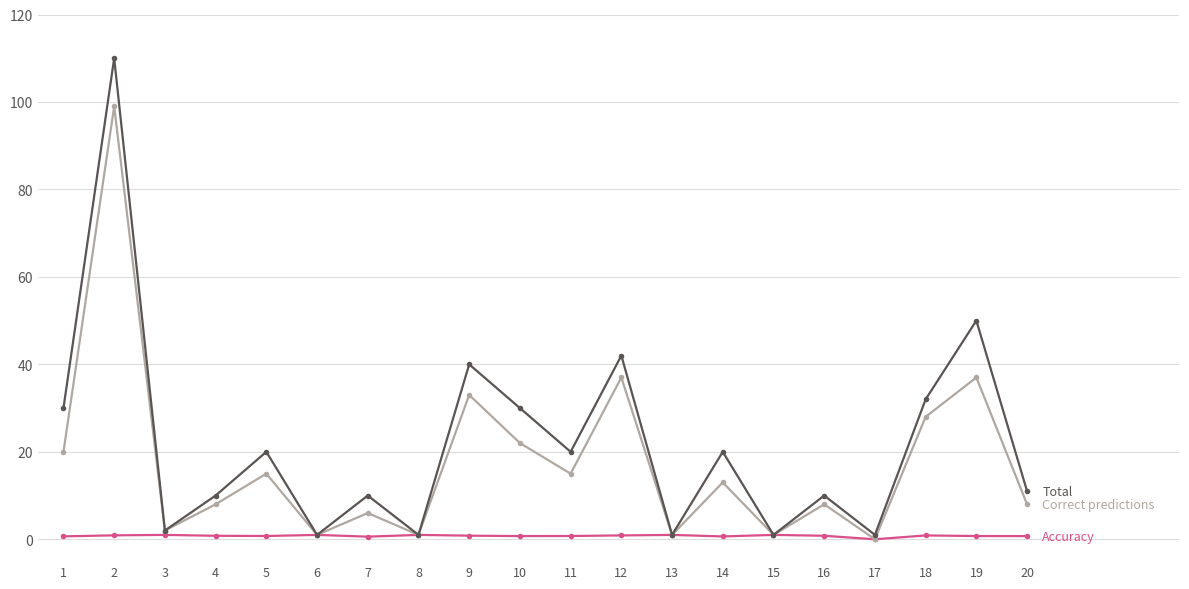

What is the difference between the highest and lowest values at 12?

41.1